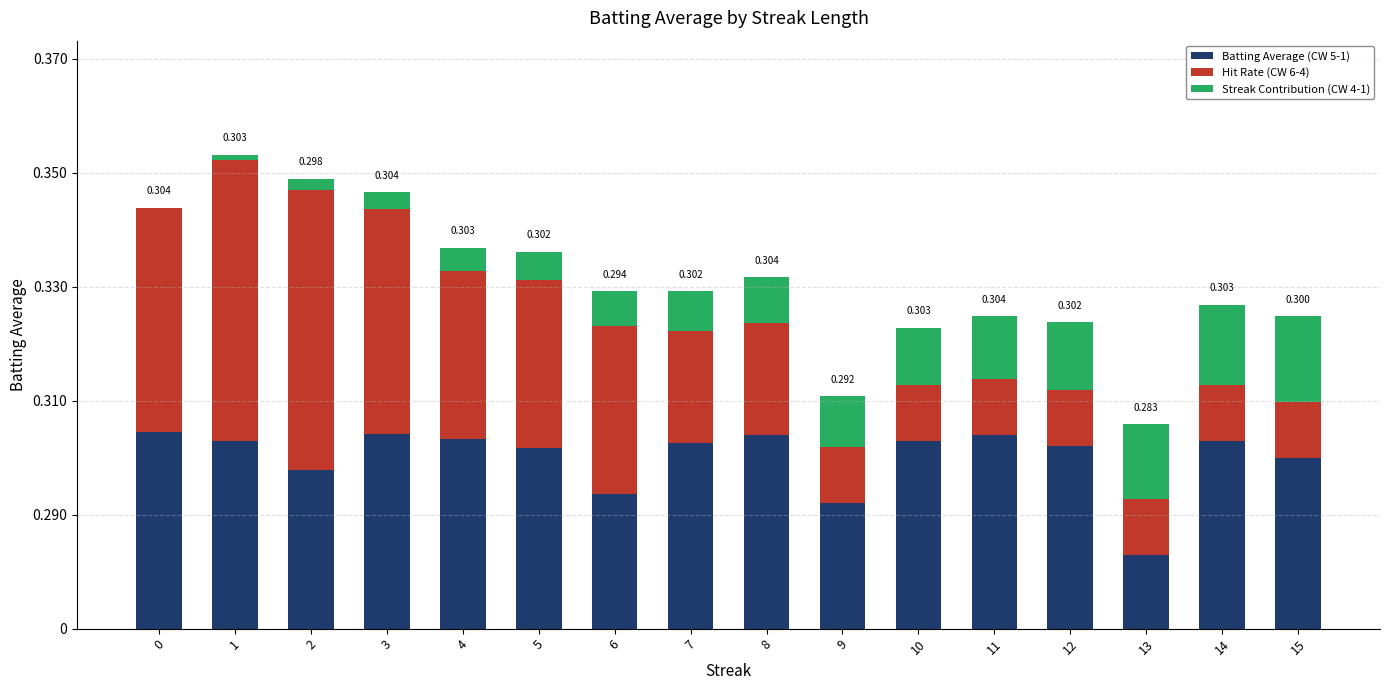

Are the bars horizontal?

No